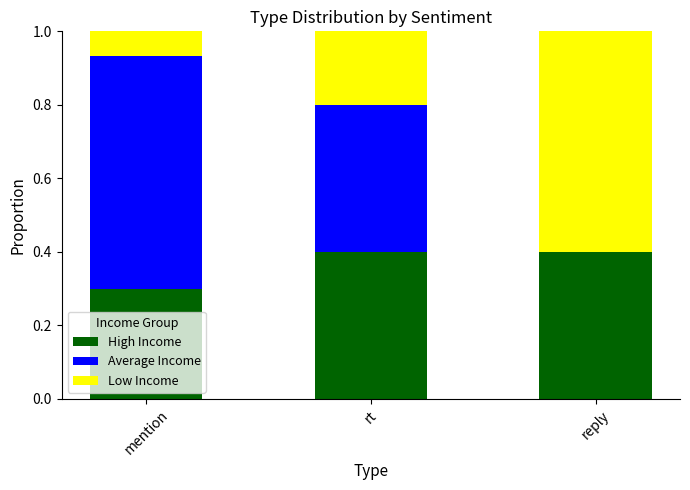

What is the total value across all series at reply?

1.0